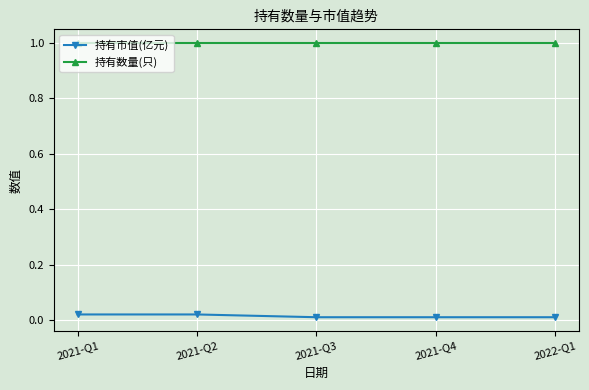

Rank the series at 2021-Q4 from lowest to highest value.

持有市值(亿元), 持有数量(只)